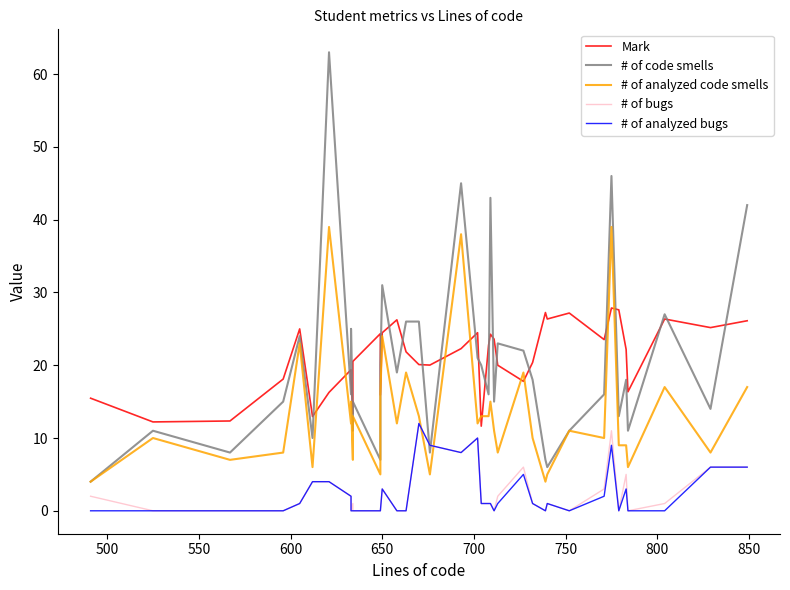

True or false: # of analyzed bugs has more than 2 points higher than both neighbors.

True